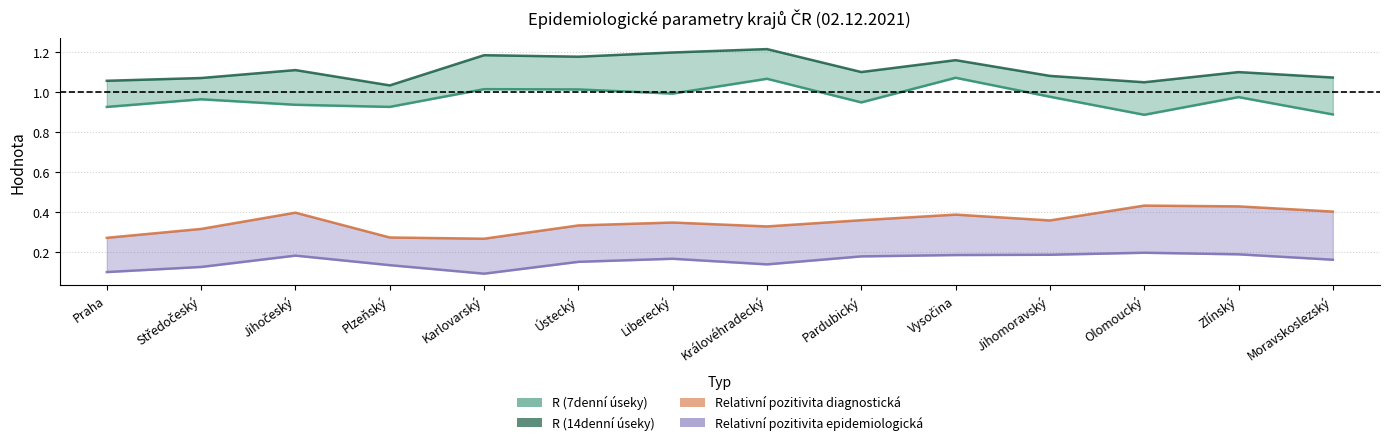

What is the total value across all series at Liberecký?

2.7